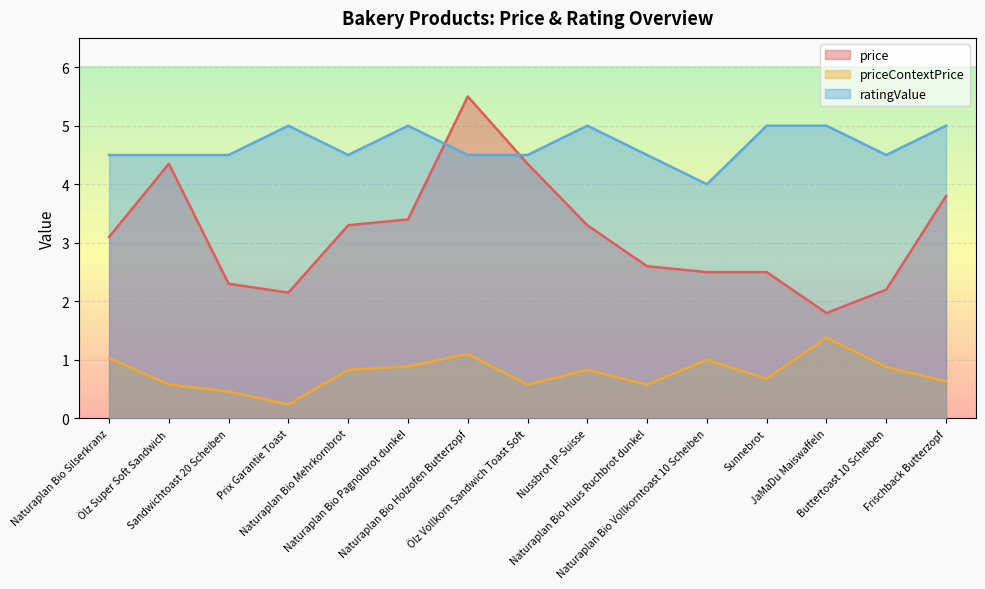

Is the value of priceContextPrice at Naturaplan Bio Pagnolbrot dunkel greater than the value of ratingValue at Naturaplan Bio Silserkranz?

No